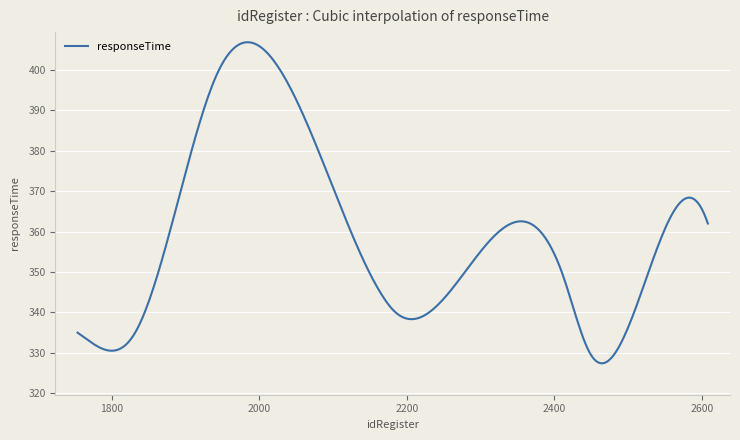

What is the greatest value displayed?

406.8